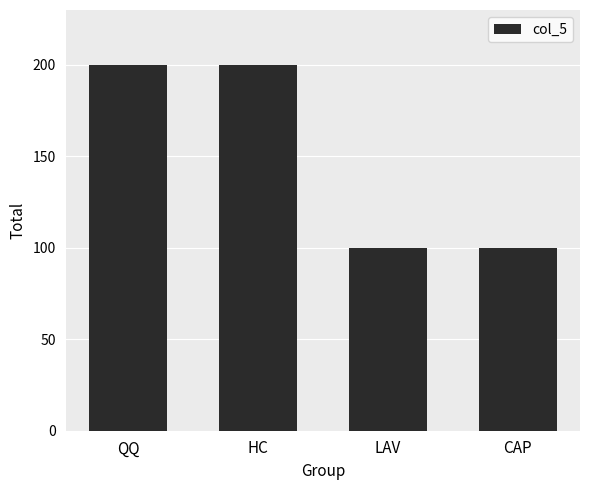

Reading left to right, list all the values displayed in this chart.

200	200	100	100